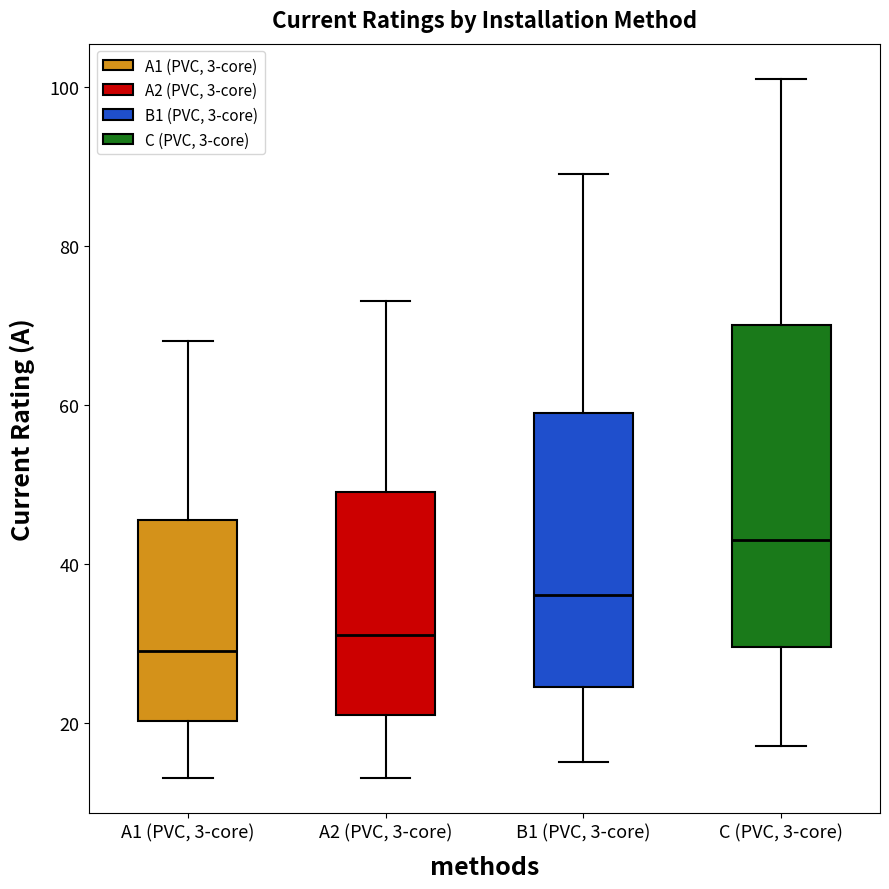

Reading left to right, read every box against the y-axis: the position of its median line, the range the box covers, and the ends of its whiskers. The values are not printed on the chart, so give them approximately, as read against the axis.

A1 (PVC, 3-core): median 30, box 20 to 46, whiskers 14 to 68
A2 (PVC, 3-core): median 32, box 22 to 50, whiskers 14 to 74
B1 (PVC, 3-core): median 36, box 24 to 60, whiskers 16 to 90
C (PVC, 3-core): median 44, box 30 to 70, whiskers 18 to 102